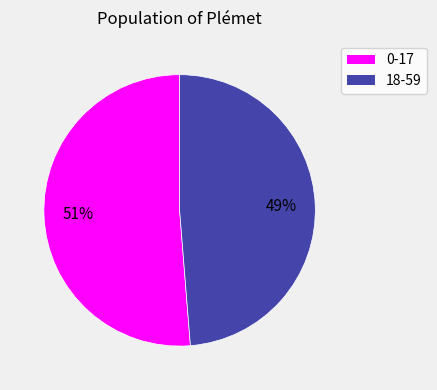

Do 18-59 and 0-17 together represent more than half of the pie?

Yes